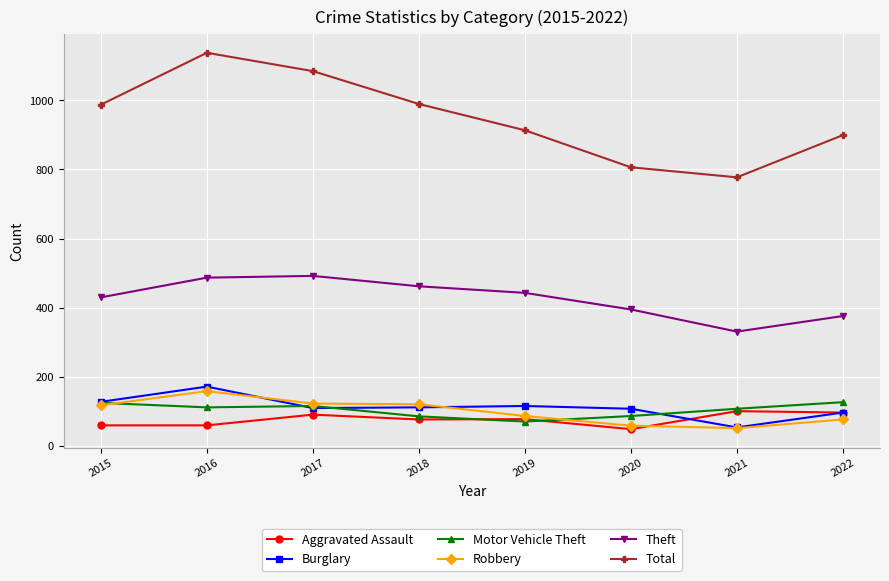

Which series has the largest range (max minus min)?

Total